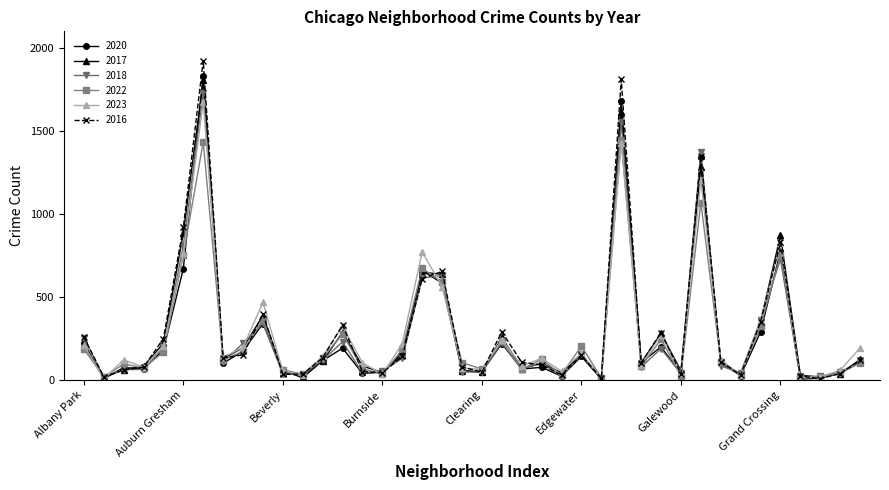

True or false: 2022 has more than 1 interior local peaks.

True